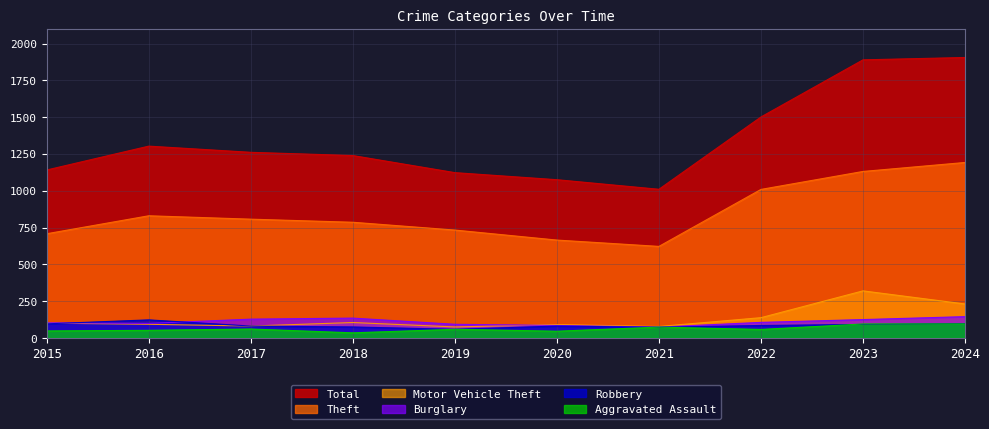

Read the Total value at 2022.

1501